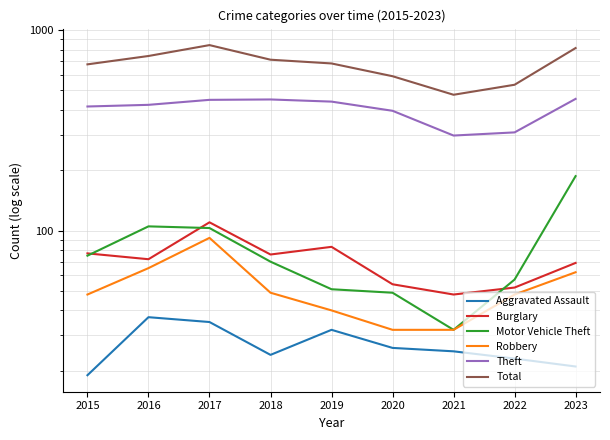

True or false: Total has more than 0 points higher than both neighbors.

True